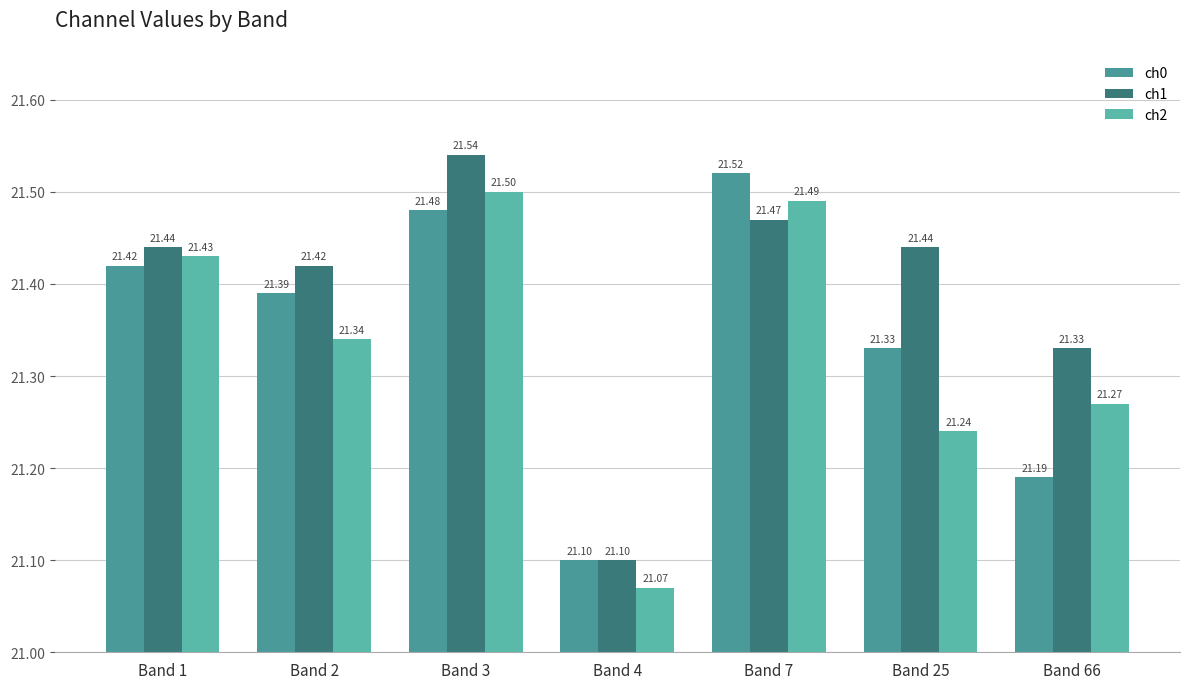

Read the ch2 value at Band 3.

21.5